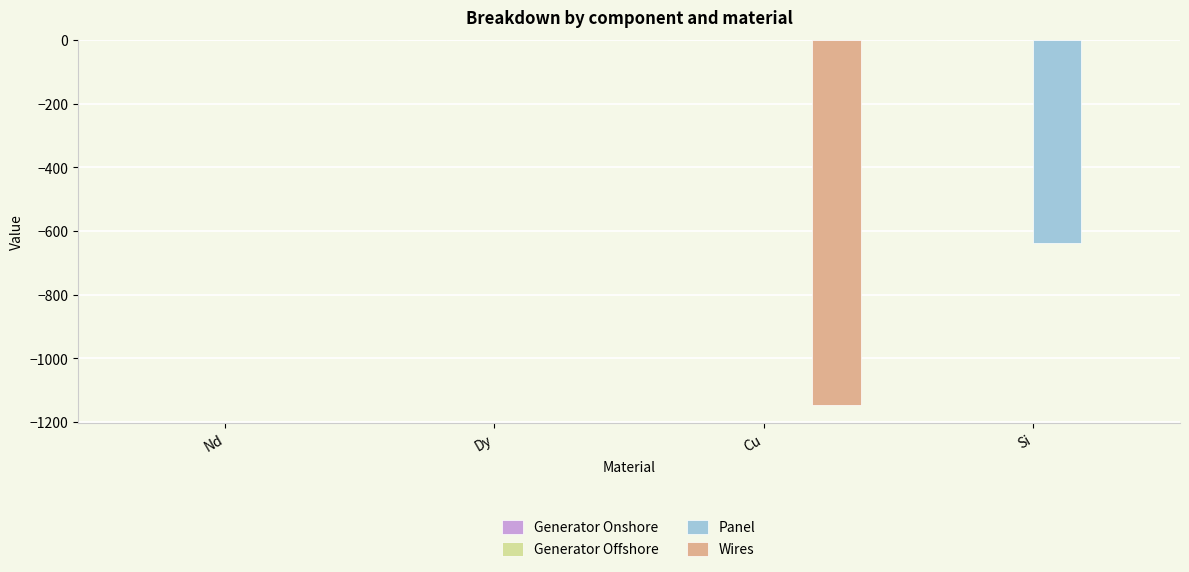

What is the total value across all series at Si?

-637.5